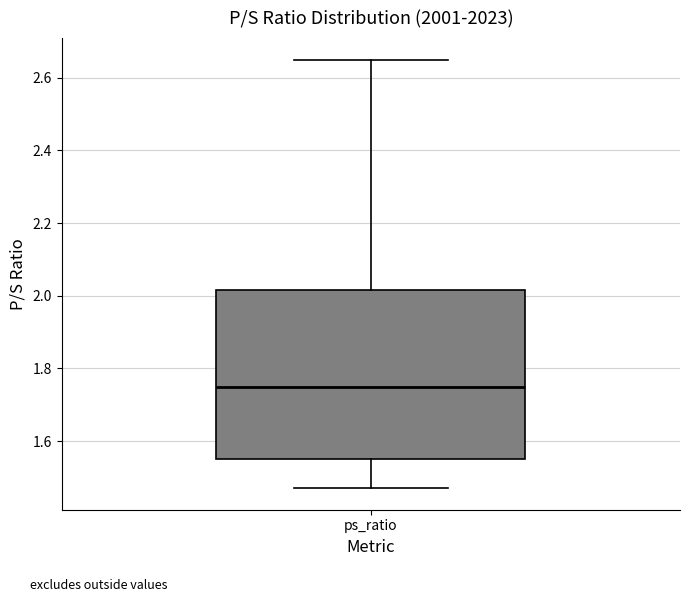

Transcribe this box plot: give where the median line is, the range the box spans, and where the two whiskers end, as read against the y-axis. The values are not printed on the chart, so give them approximately, as read against the axis.

median 1.76, box 1.56 to 2.02, whiskers 1.48 to 2.66